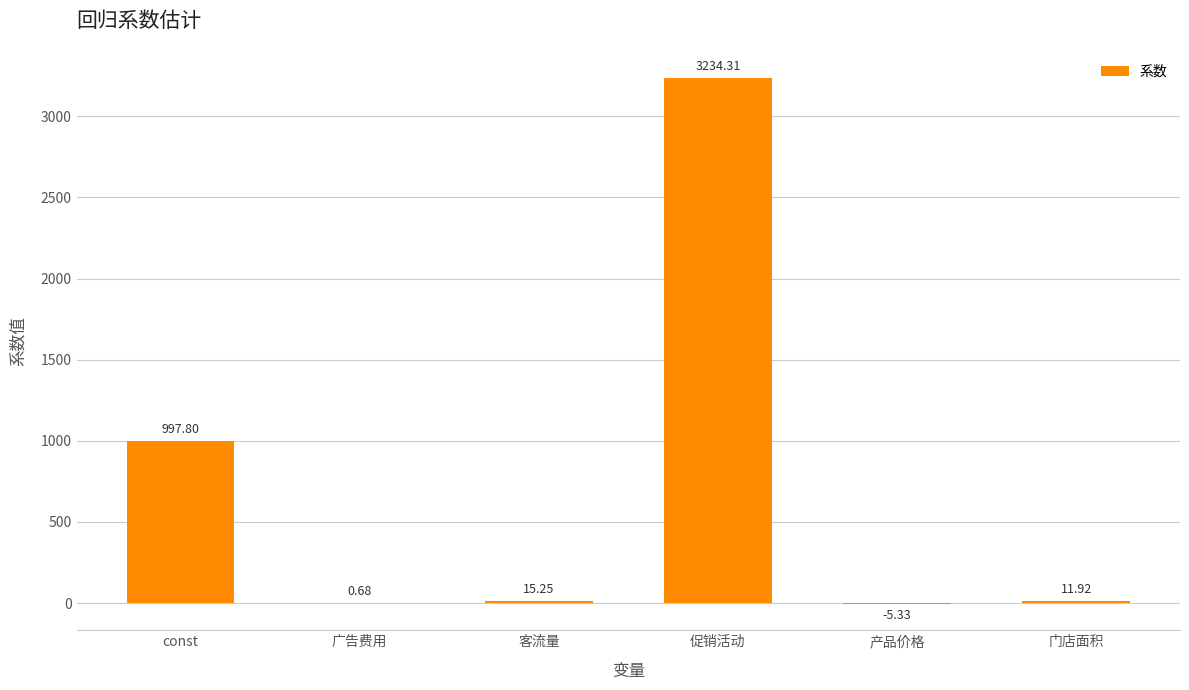

What is the average value?

709.1